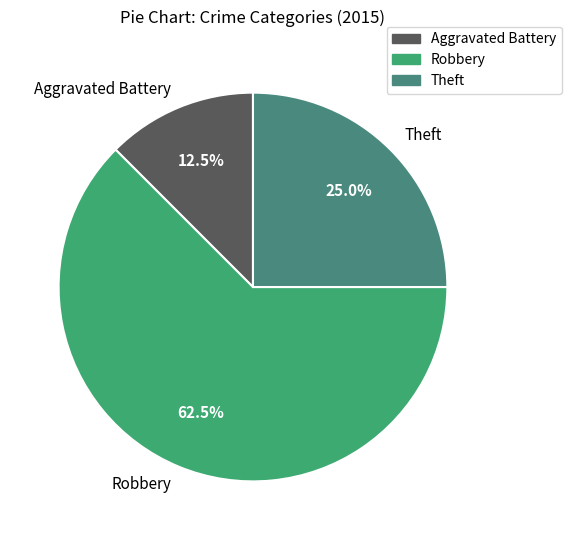

What portion of the pie excludes Robbery?

37.5%